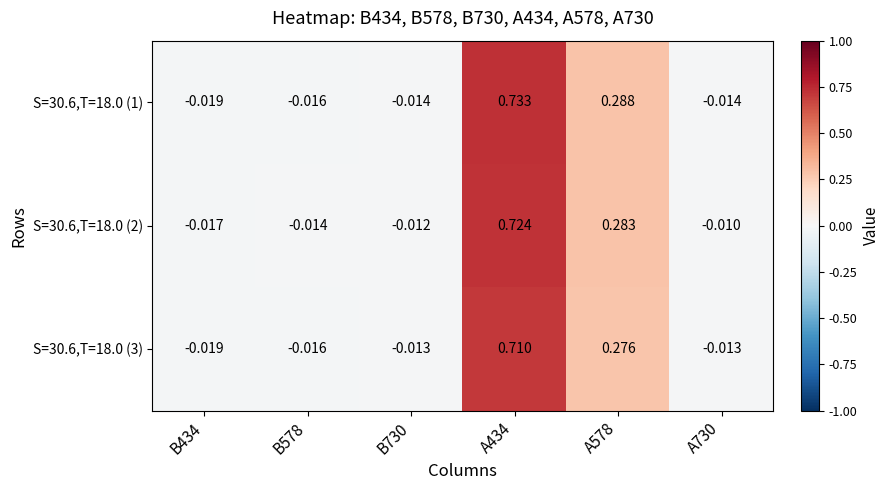

Which series changed the most between B578 and A730?

S=30.6,T=18.0 (2)